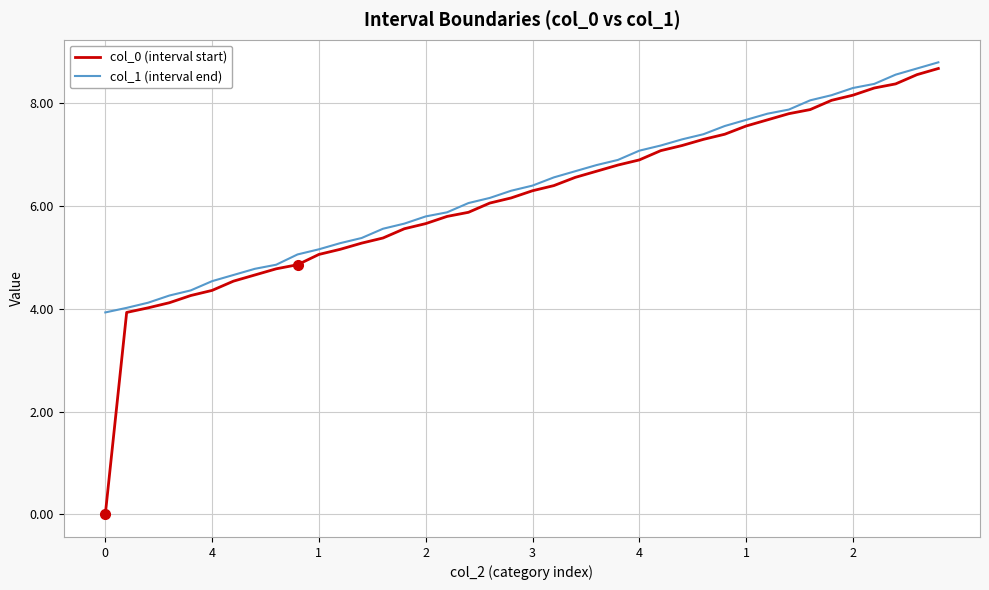

What is the maximum value for col_1 (interval end)?

8.8